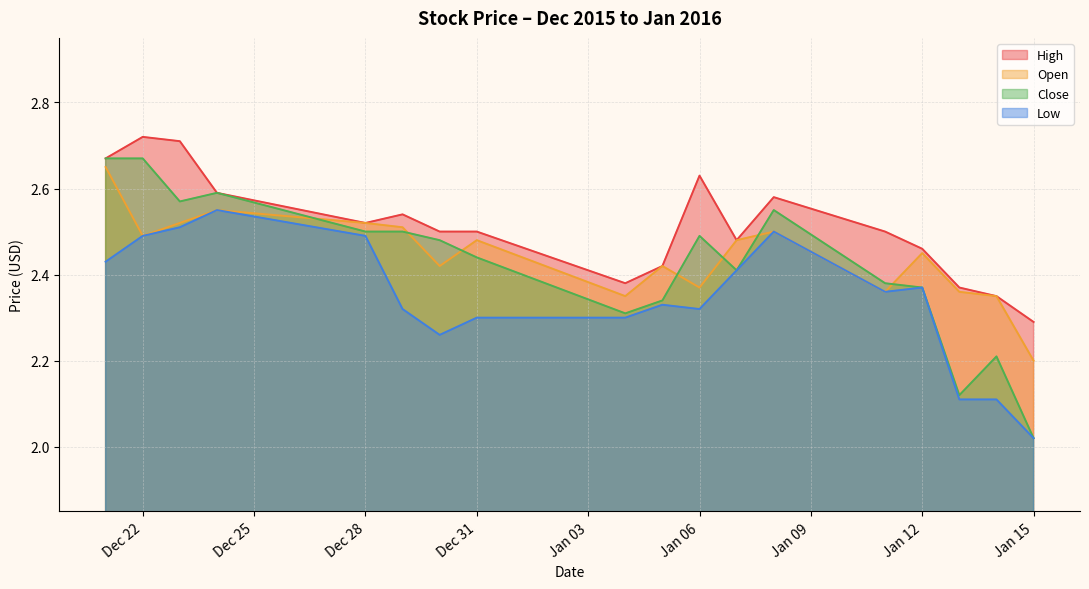

The value of Close at Jan 06 is 2.5. True or false?

True